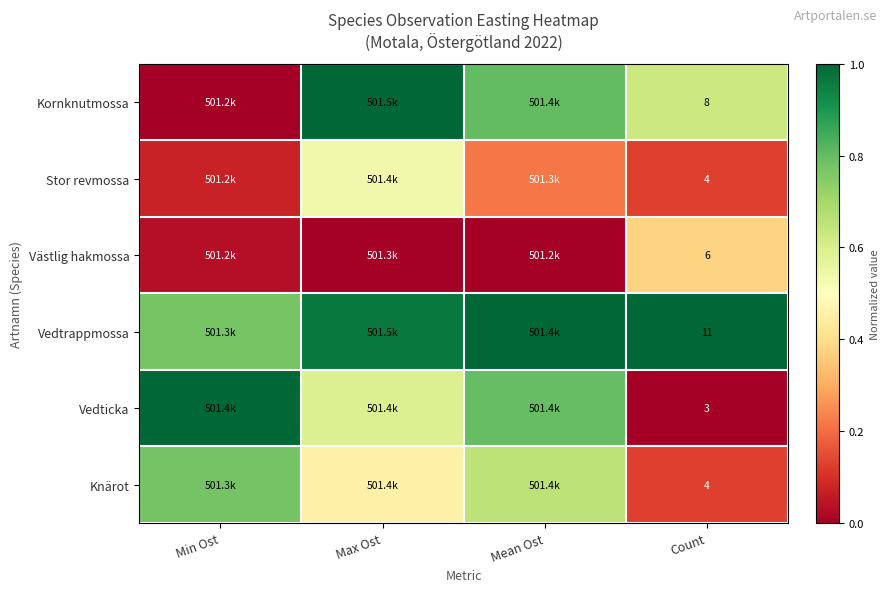

Is the value of Vedticka at Count greater than the value of Knärot at Count?

No